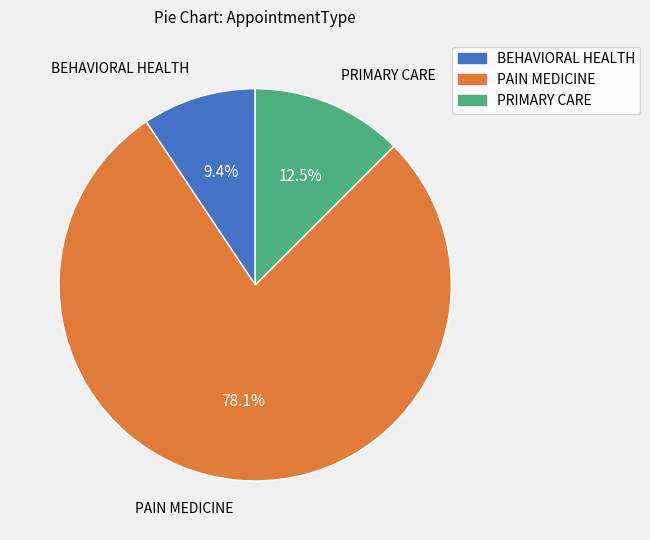

Which has a higher value, PRIMARY CARE or PAIN MEDICINE?

PAIN MEDICINE